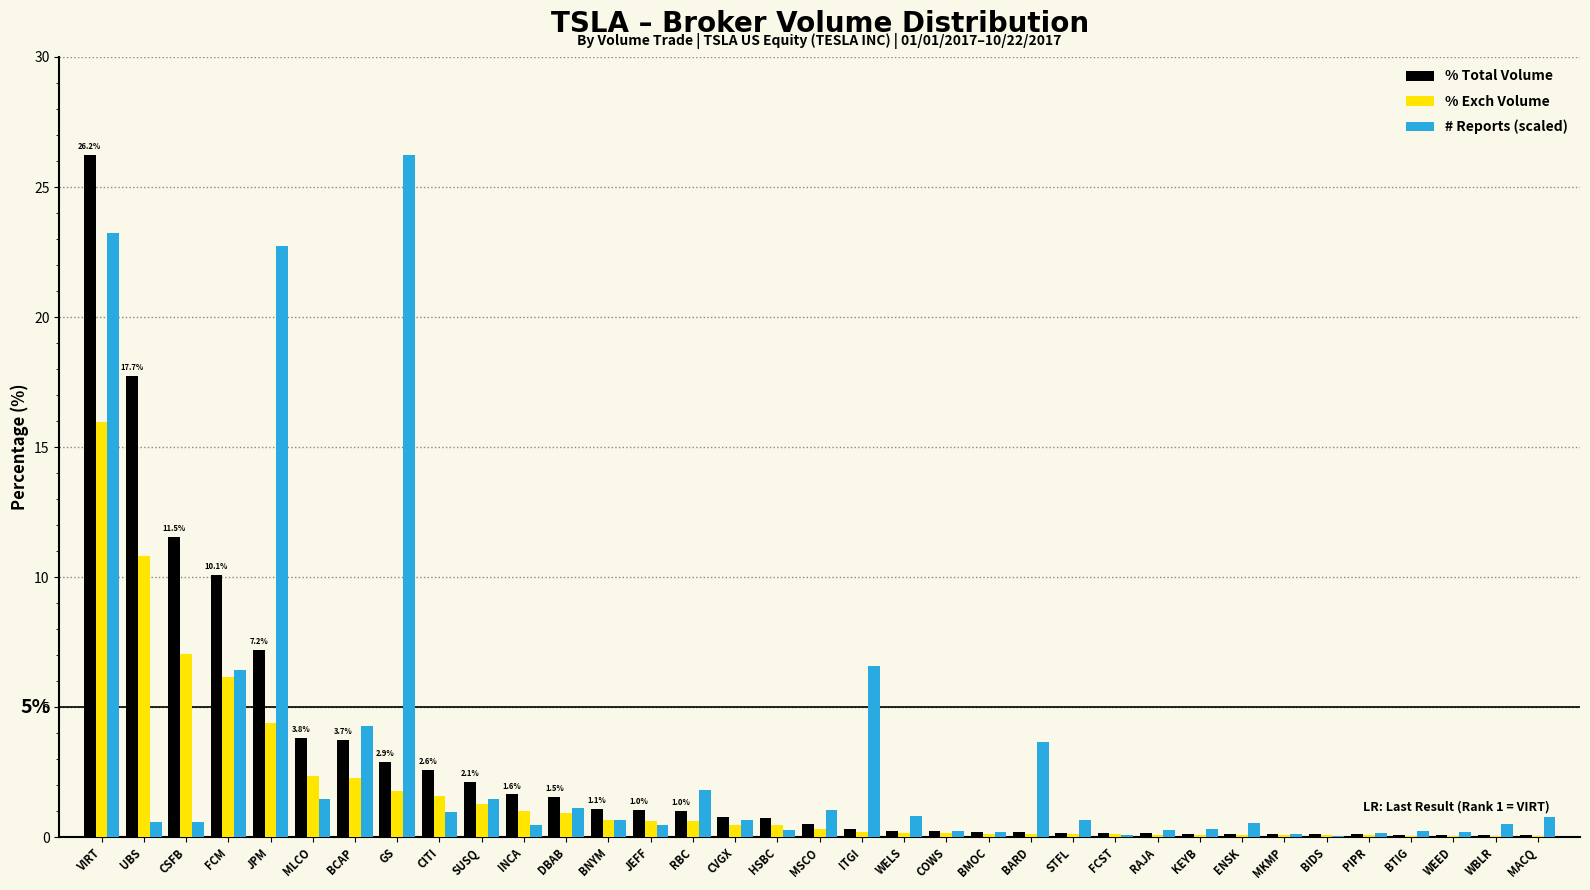

Where is % Exch Volume nearest to the value 8?

CSFB